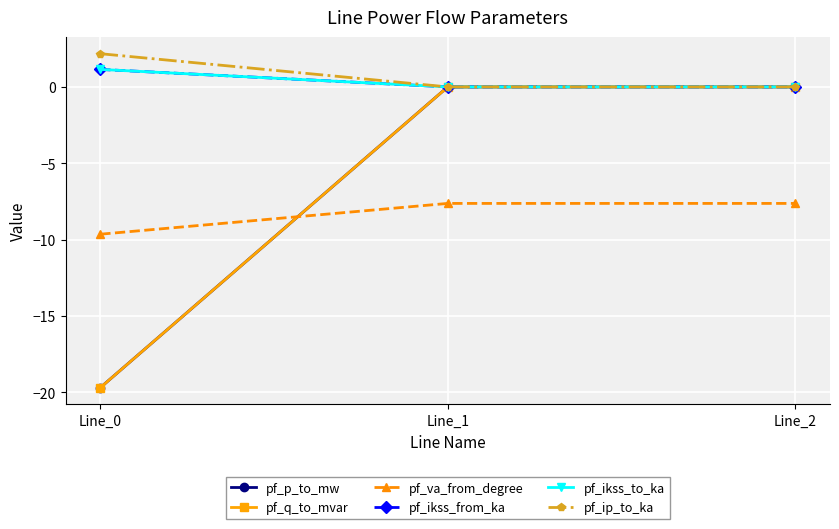

The pf_ikss_from_ka series shows -0.7 at Line_1. True or false?

False